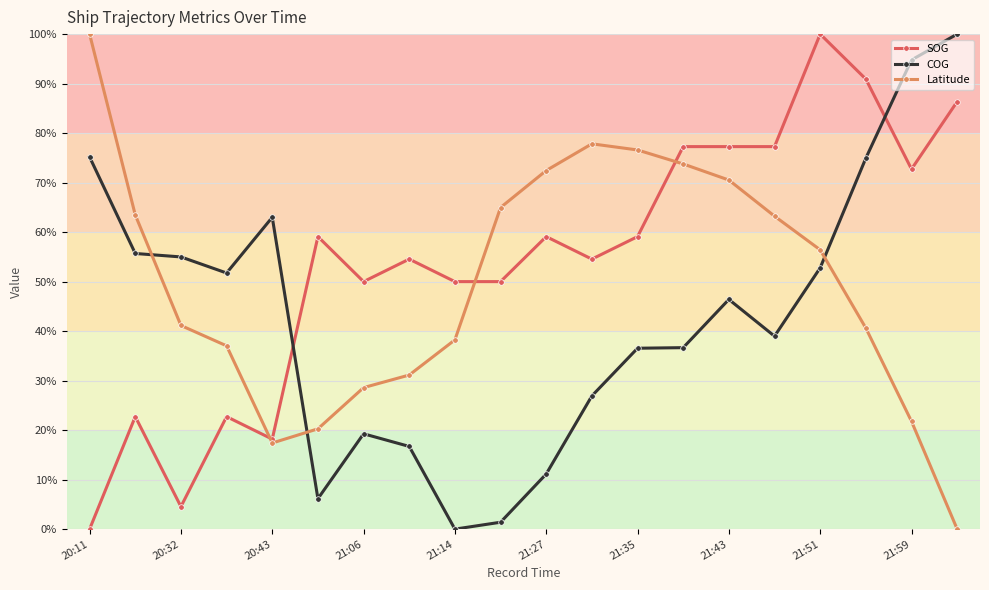

What is the value of the SOG point at the 14th from the left?

77.3